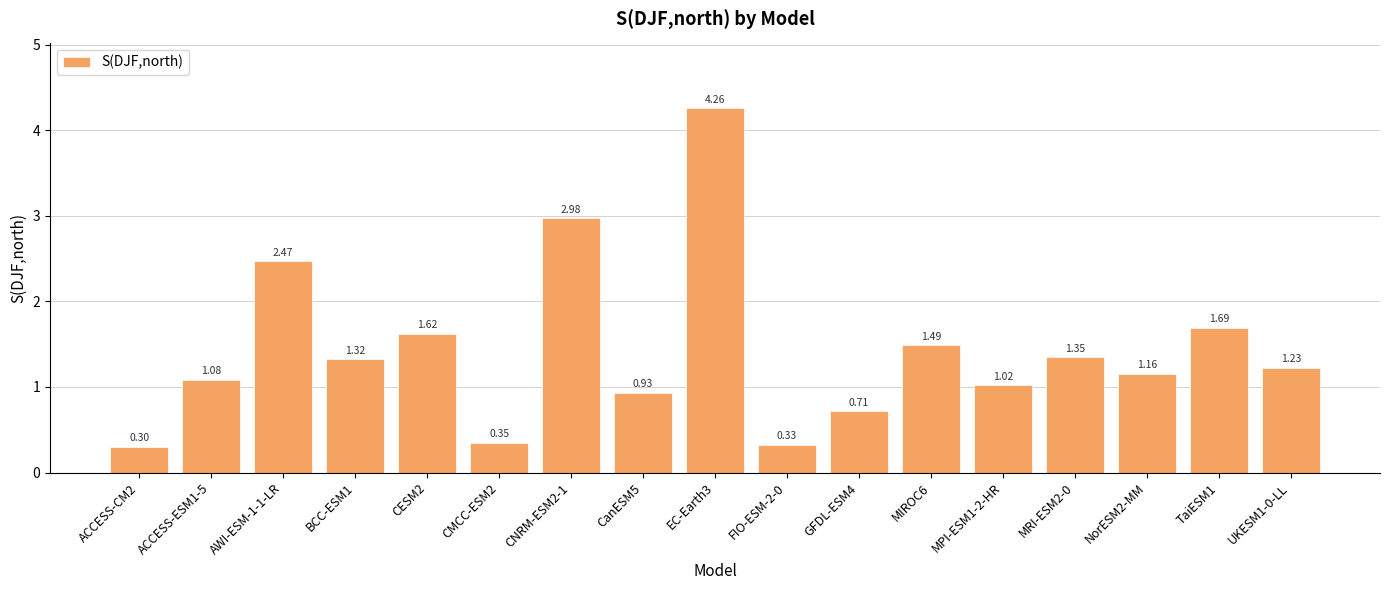

What is the change in value from ACCESS-CM2 to AWI-ESM-1-1-LR?

+2.2